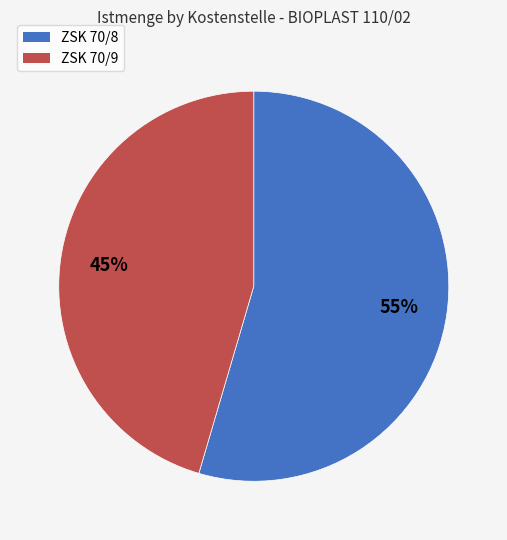

Is it true that ZSK 70/8 is 65% of the pie?

False